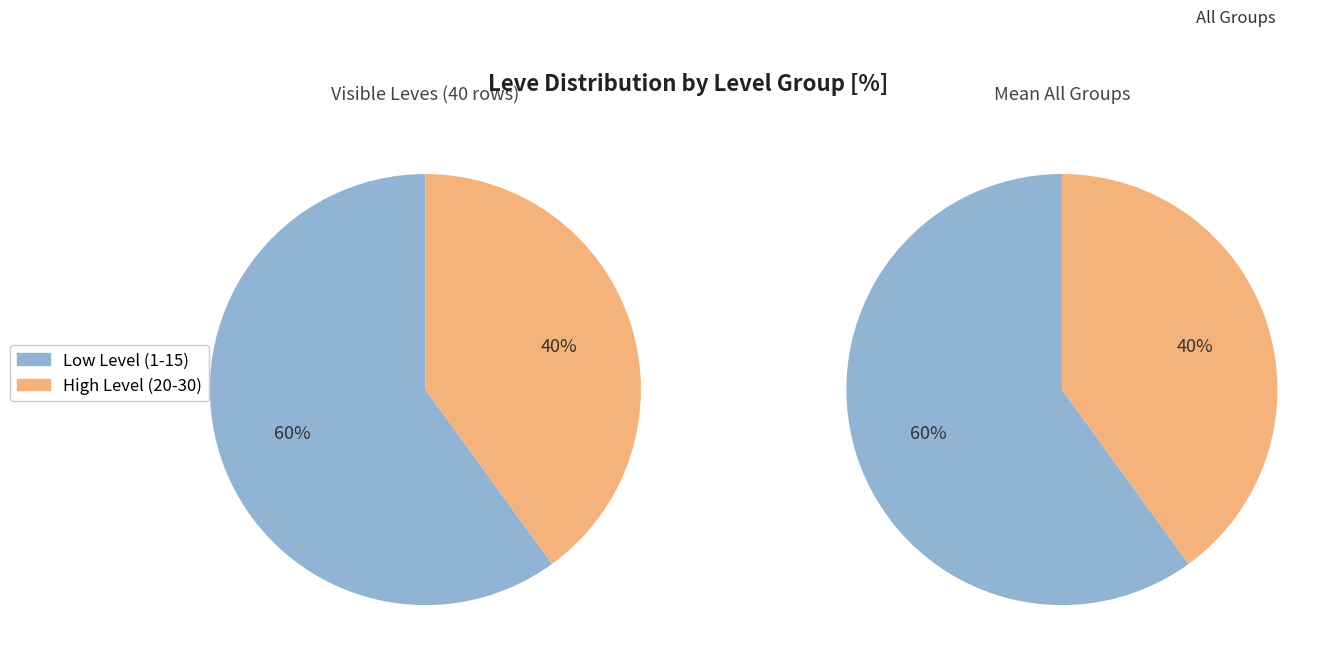

Combined, do 8 and 10 account for over 50%?

No